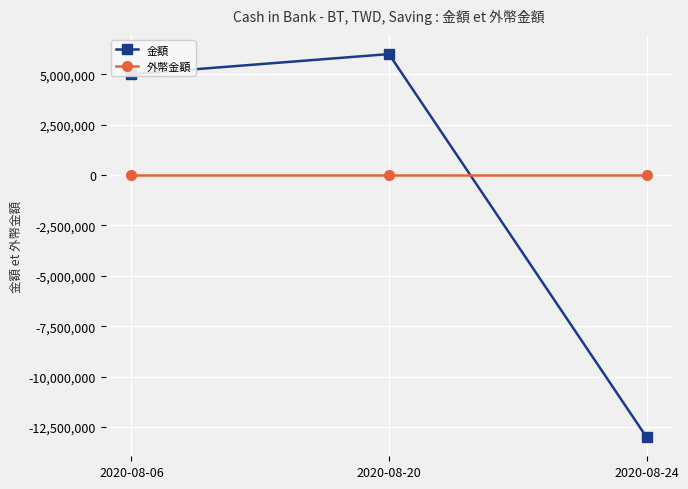

The value of 金額 at 2020-08-20 is 8075480. True or false?

False